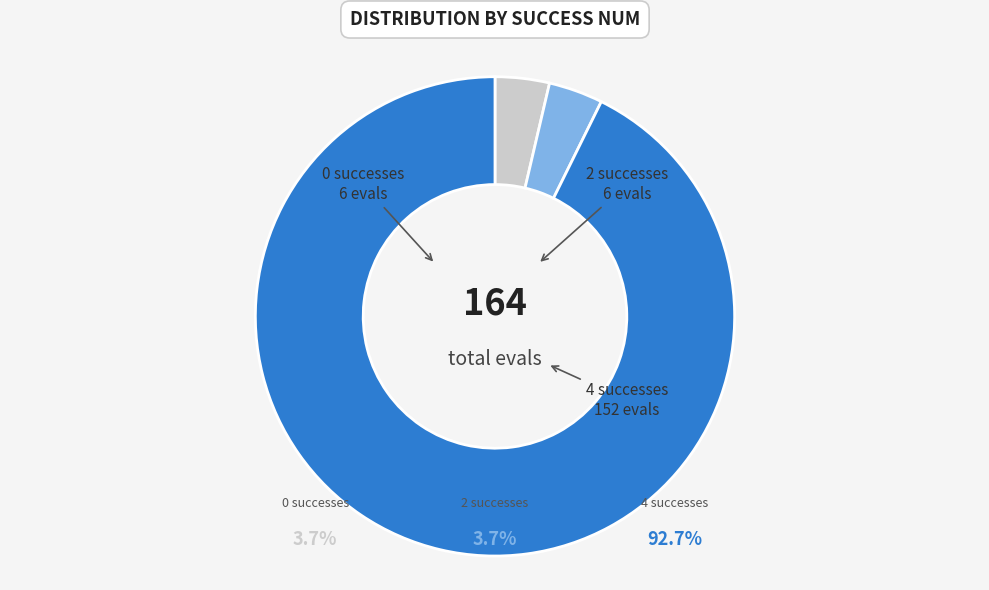

What percentage is the success num 4 slice, to the nearest percent?

93%